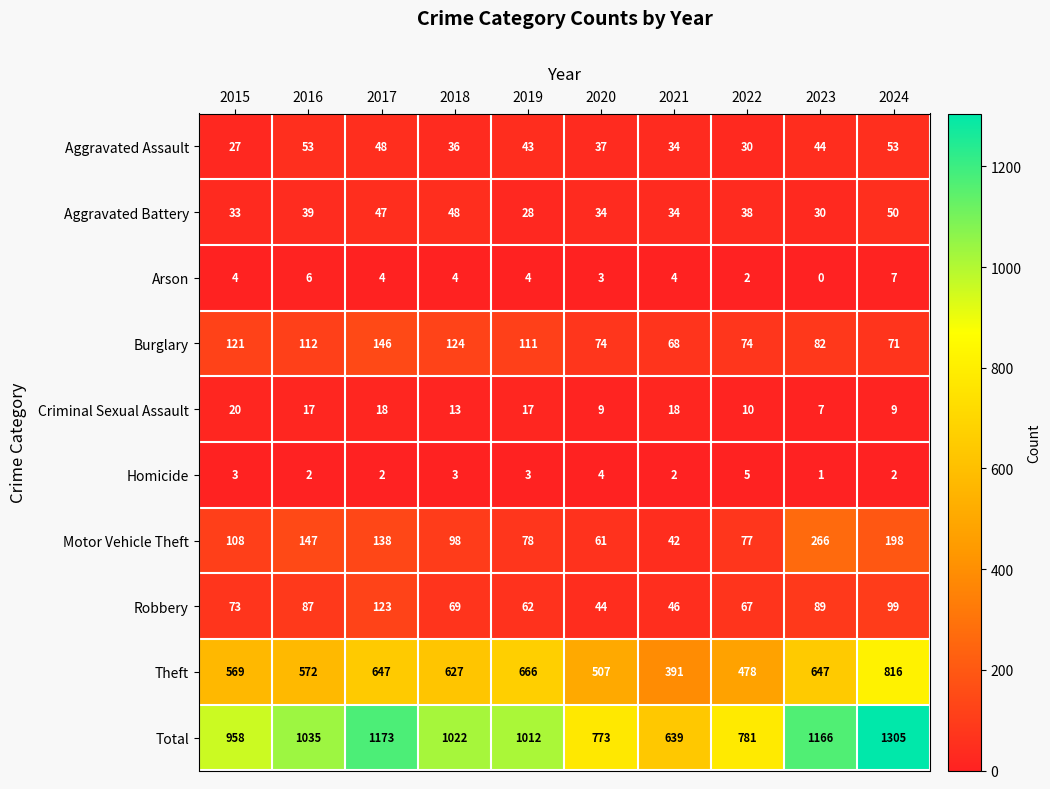

Which series changed the most between 2016 and 2022?

Total